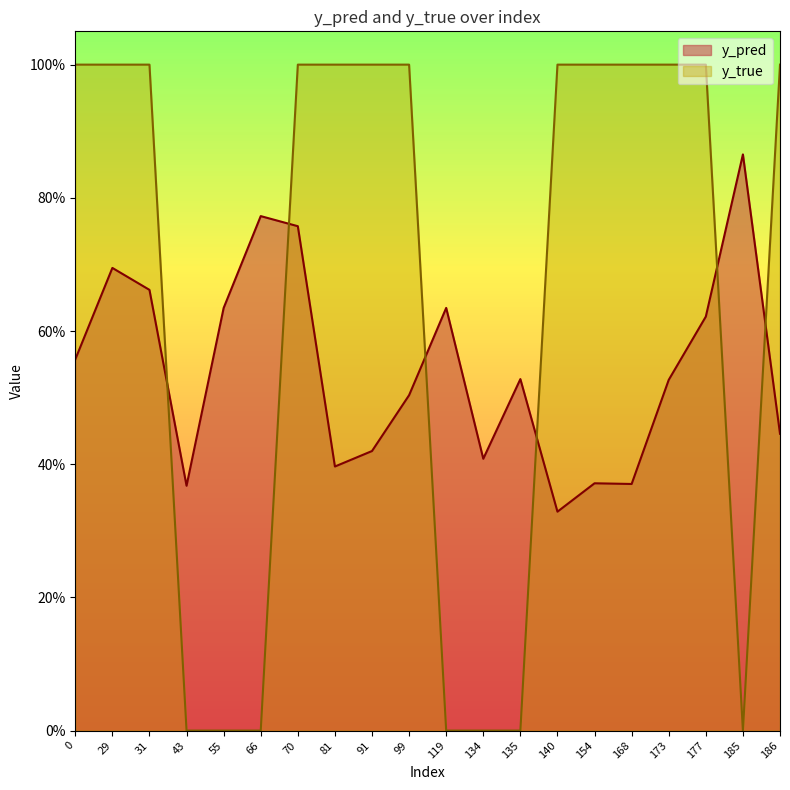

How many data points in y_true are less than 1?

7